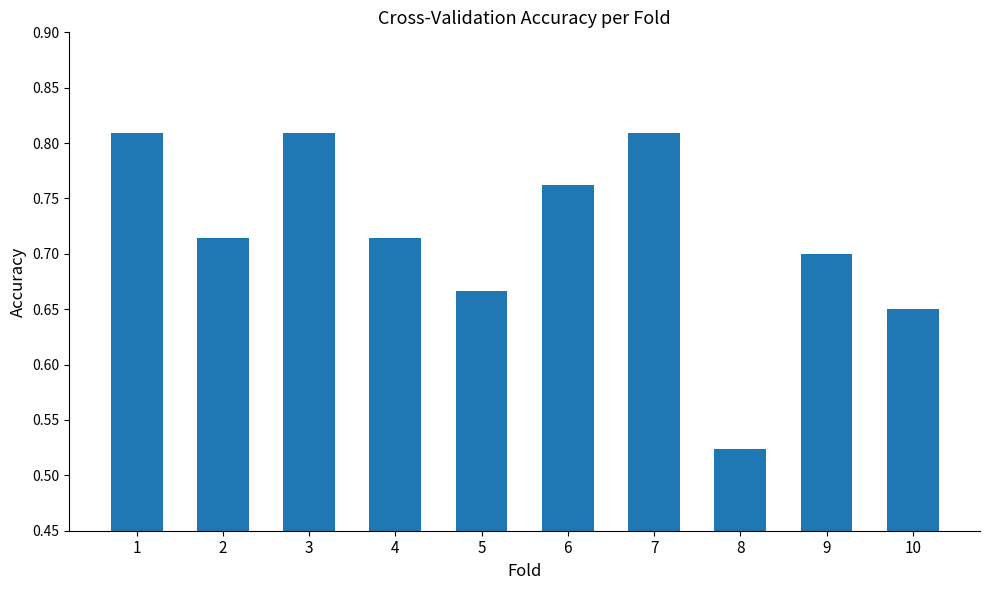

Count the values in the range 0 to 1.

10